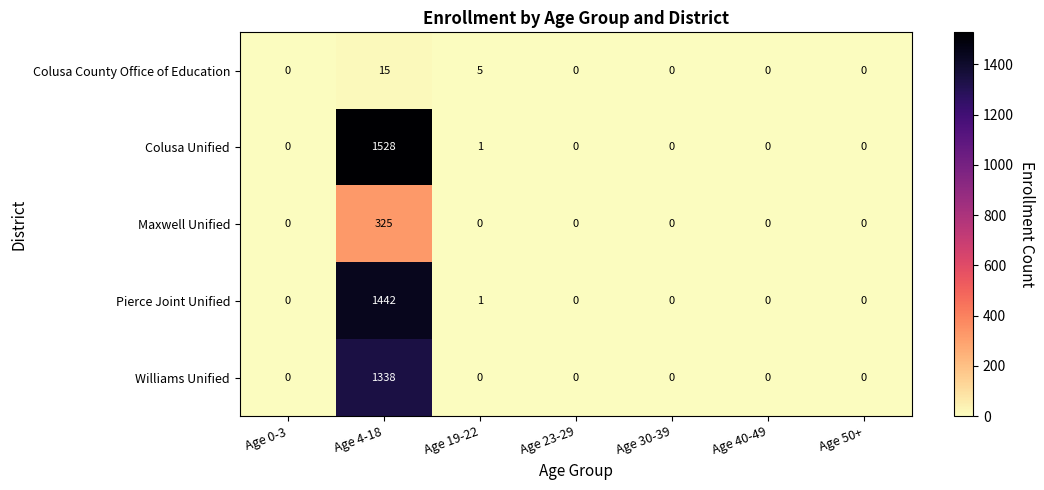

Rank the series by their maximum value, from highest to lowest.

Colusa Unified, Pierce Joint Unified, Williams Unified, Maxwell Unified, Colusa County Office of Education